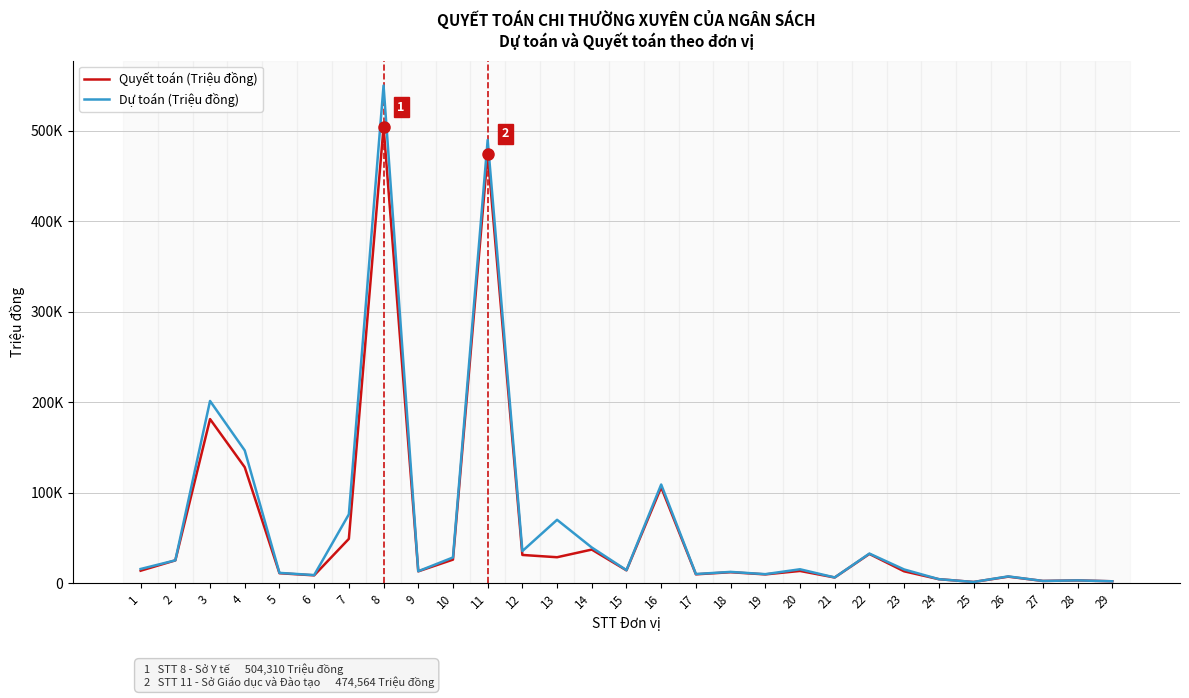

What are all the series names shown in the legend?

Quyết toán (Triệu đồng), Dự toán (Triệu đồng)